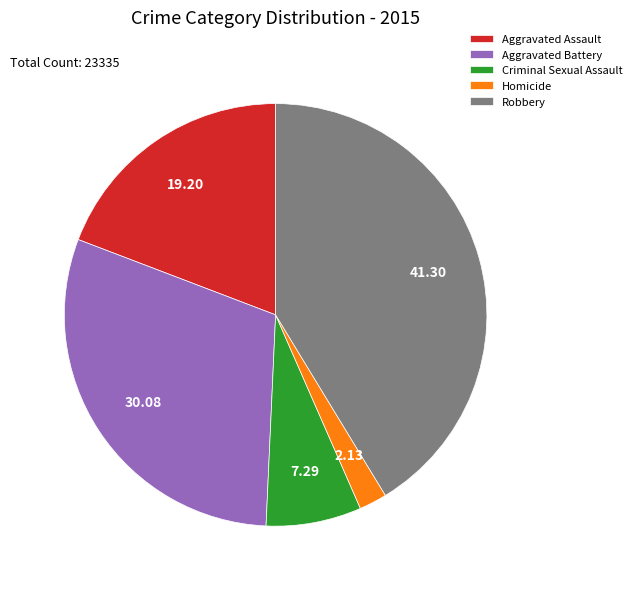

Which category has the biggest portion of the pie?

Robbery